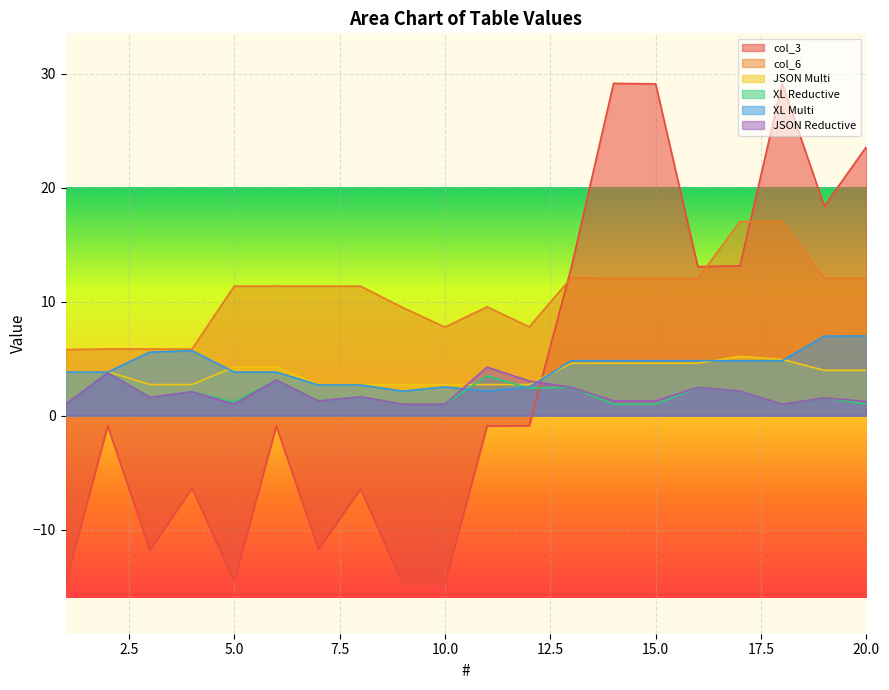

Which series has the largest total across all categories?

col_6